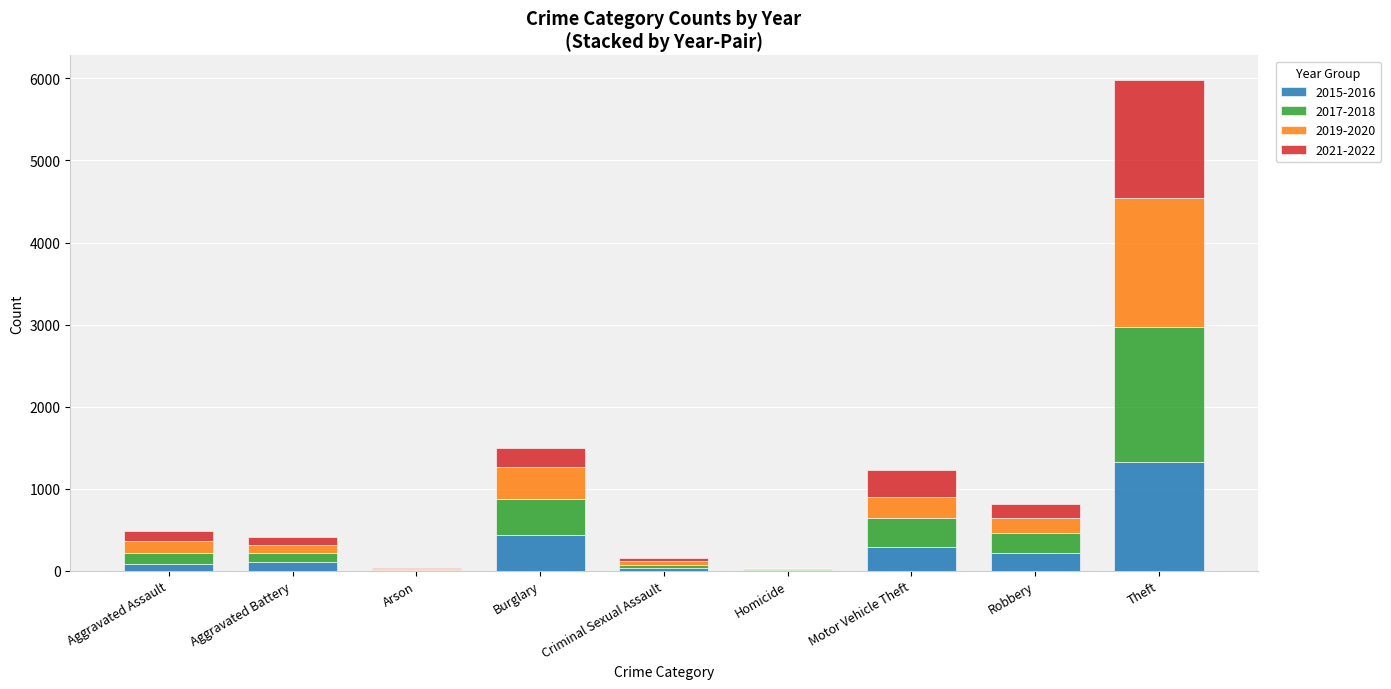

Count the number of data series in this chart.

4